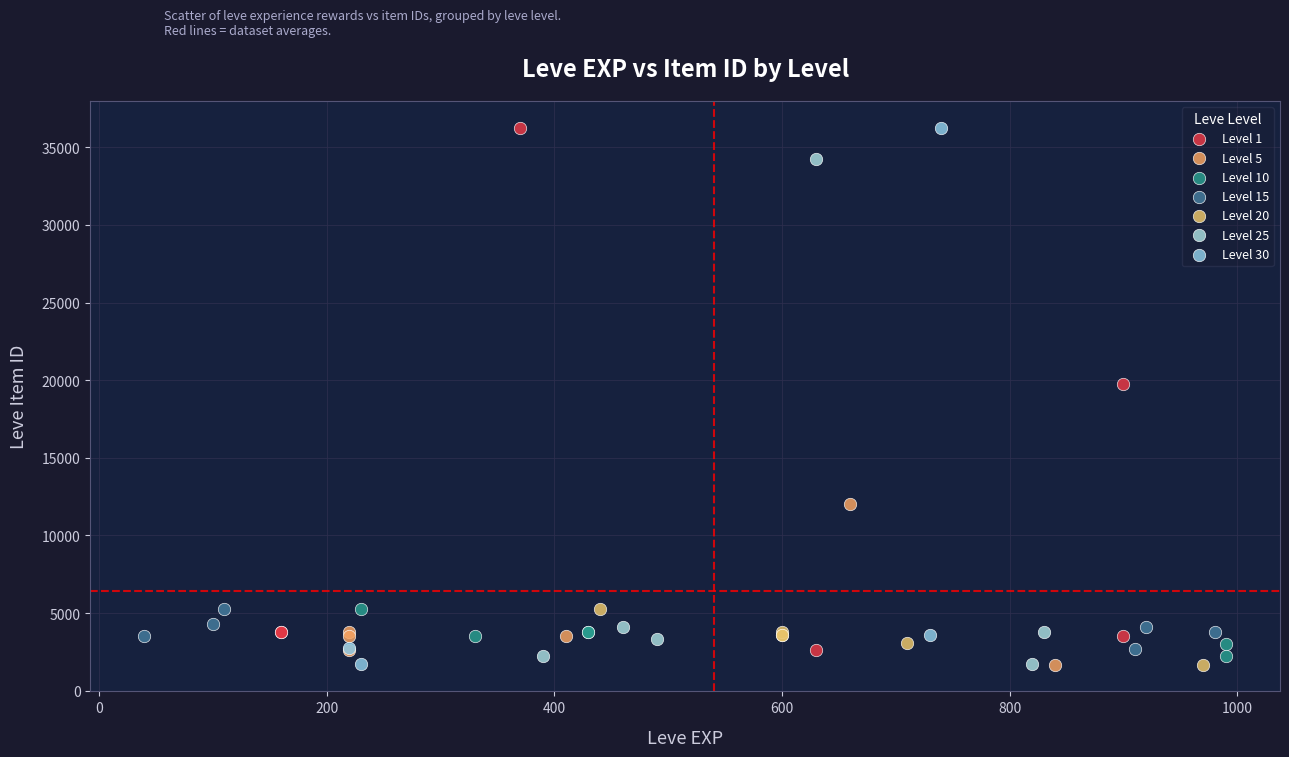

What are all the series names shown in the legend?

Level 1, Level 5, Level 10, Level 15, Level 20, Level 25, Level 30